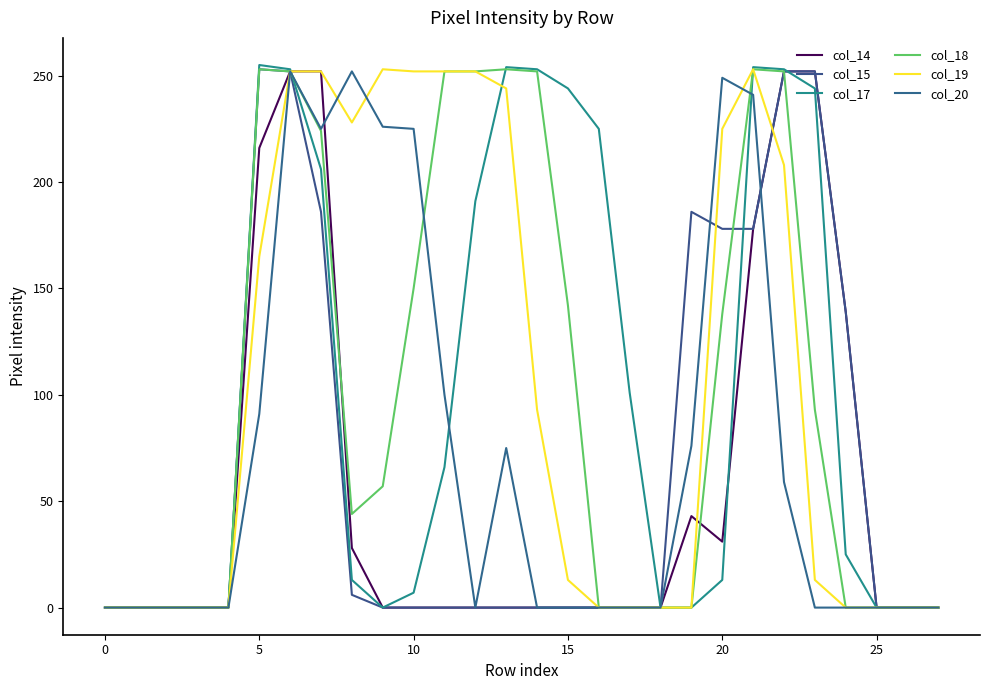

Where does the col_18 series first go above 57?

5